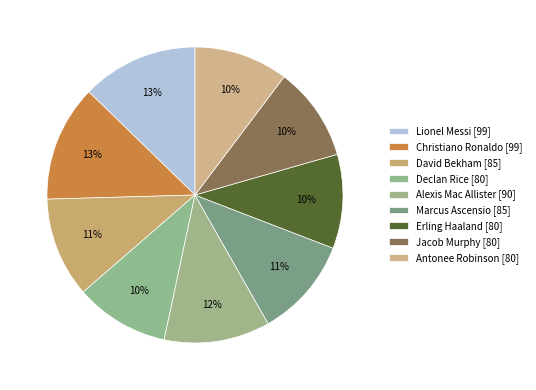

The Antonee Robinson slice represents 1% of the pie. True or false?

False